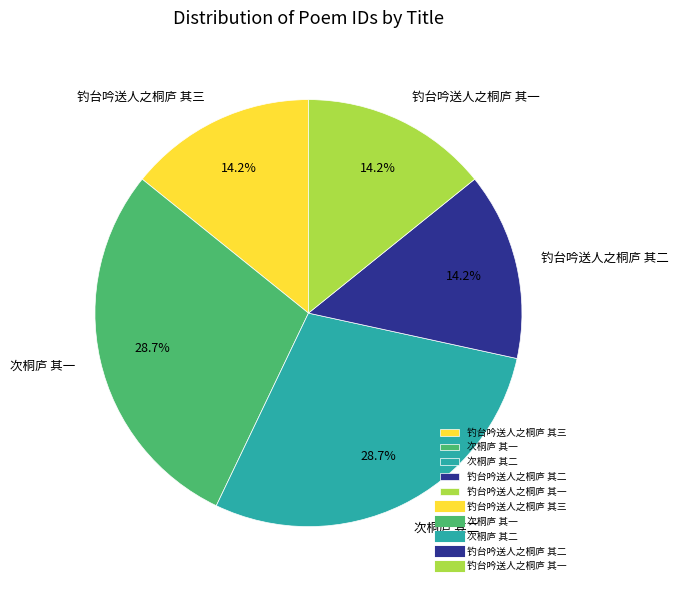

Is 钓台吟送人之桐庐 其三 the majority of the pie?

No